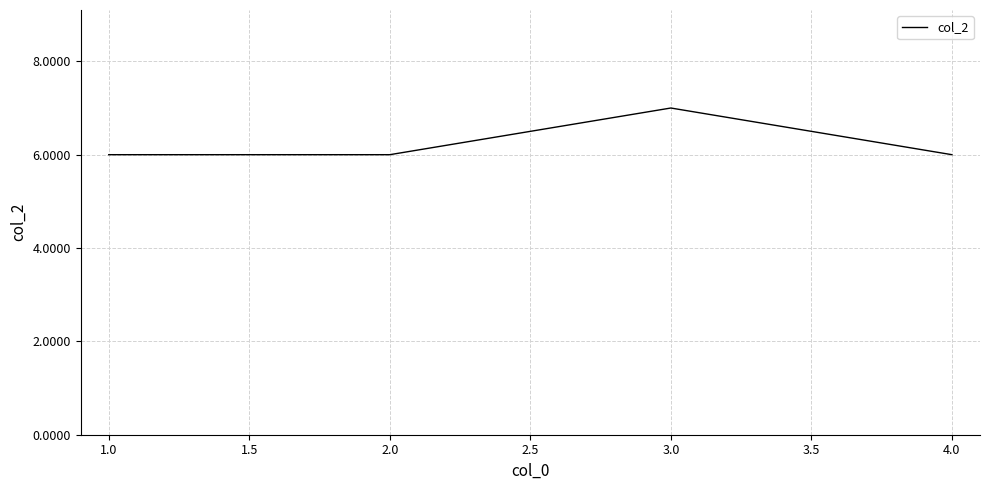

What position from the right is 1.0?

4